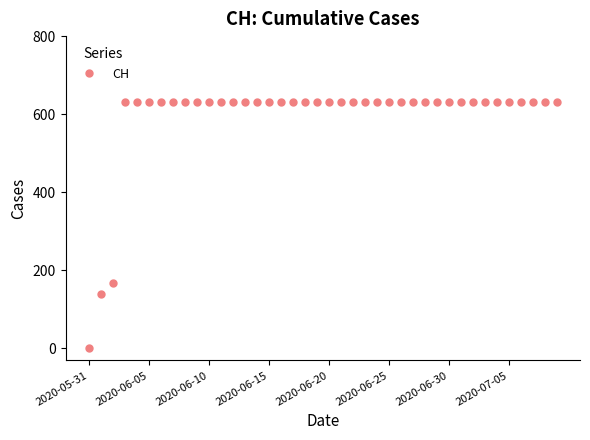

Reading right to left, transcribe all the data shown in this chart.

631	631	631	631	631	631	631	631	631	631	631	631	631	631	631	631	631	631	631	631	631	631	631	631	631	631	631	631	631	631	631	631	631	631	631	631	631	167	139	0